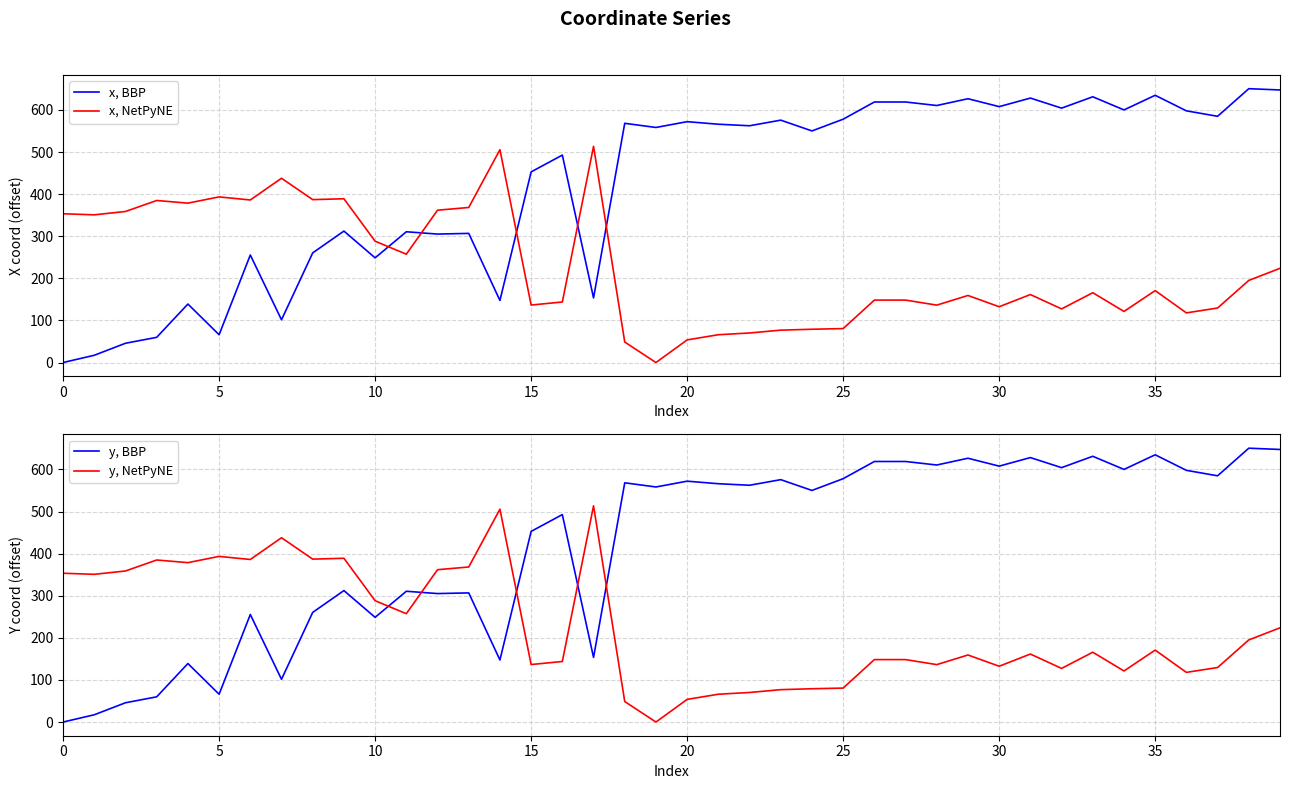

True or false: x, NetPyNE has a value of 66.5 at 35.

False